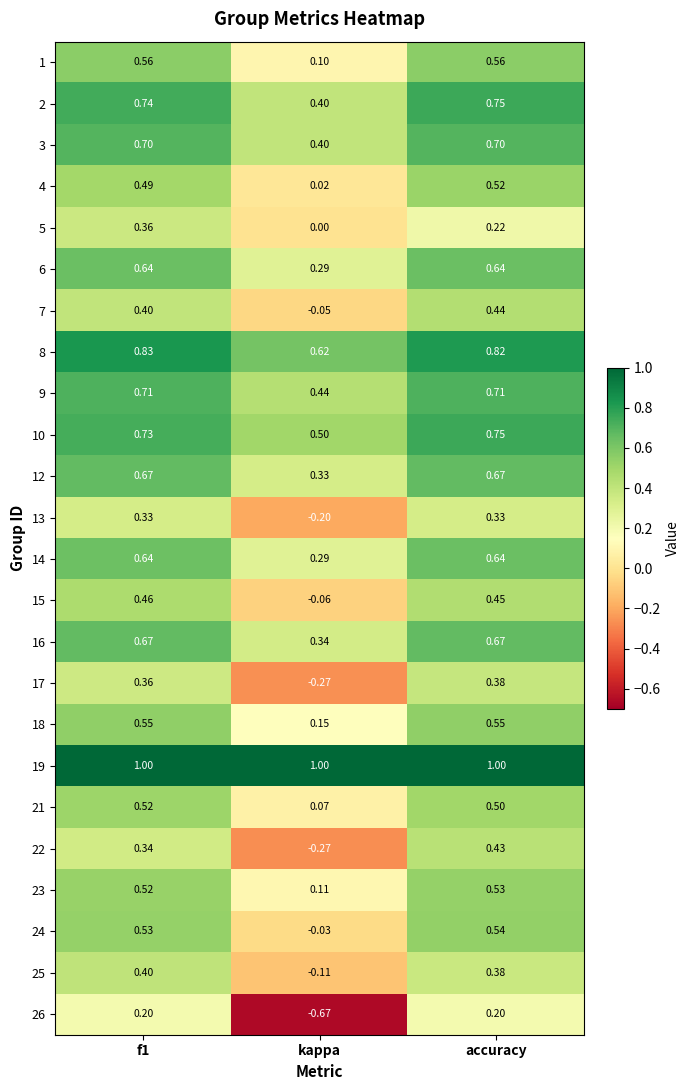

What is the maximum value shown in the chart?

1.0